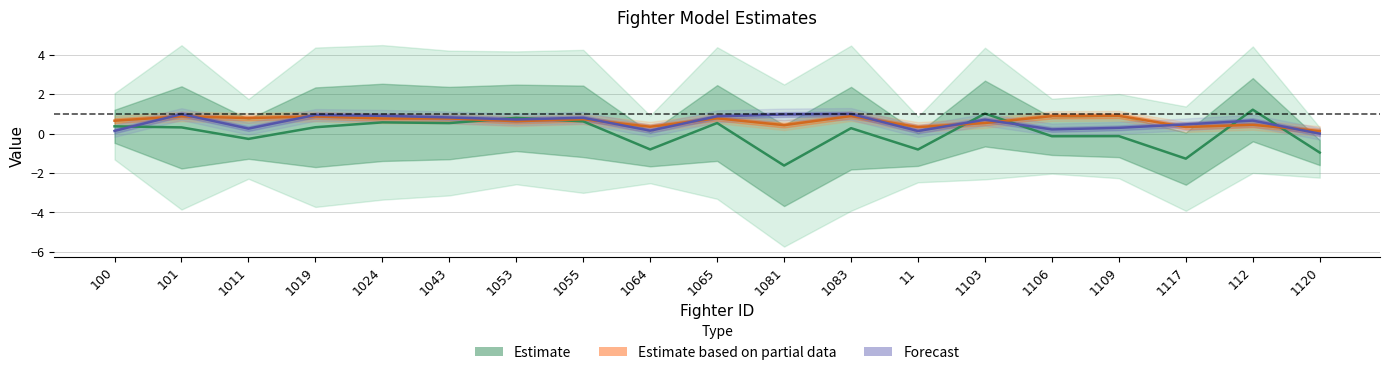

True or false: Estimate has more than 1 points higher than both neighbors.

True